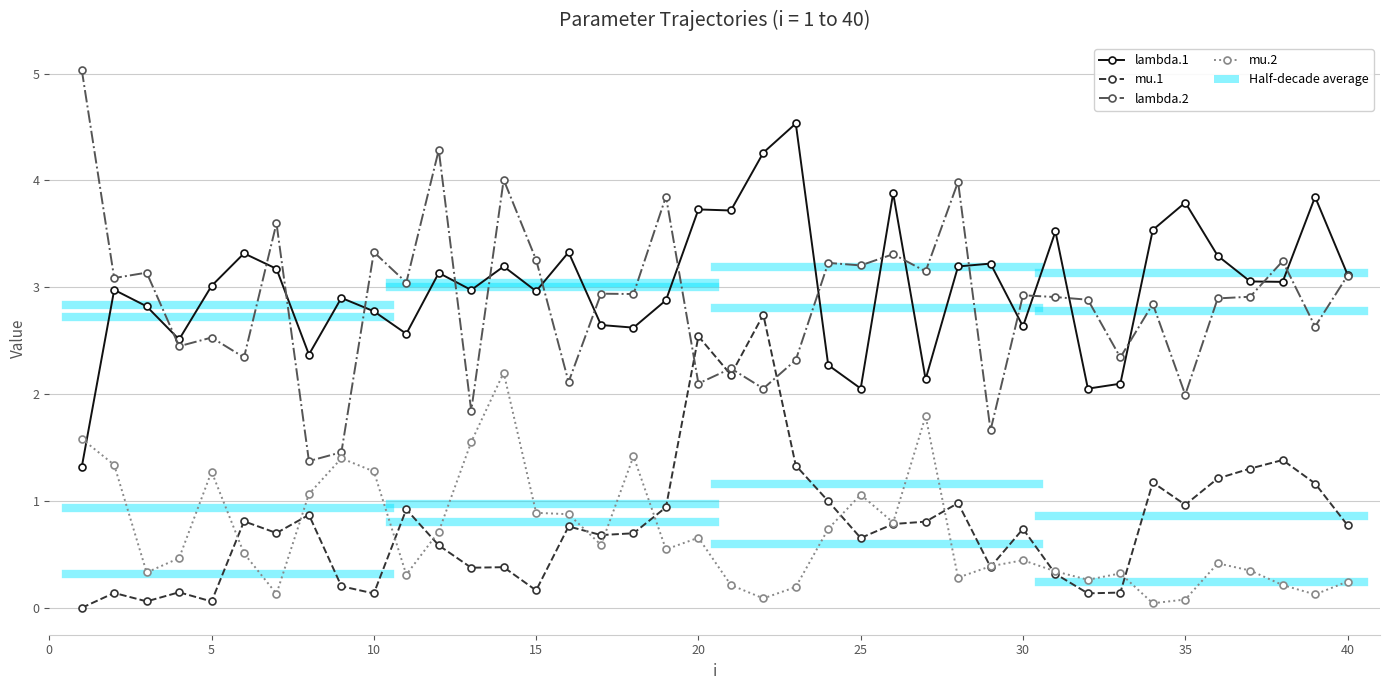

What is the difference between the highest and lowest values at 10?

3.1